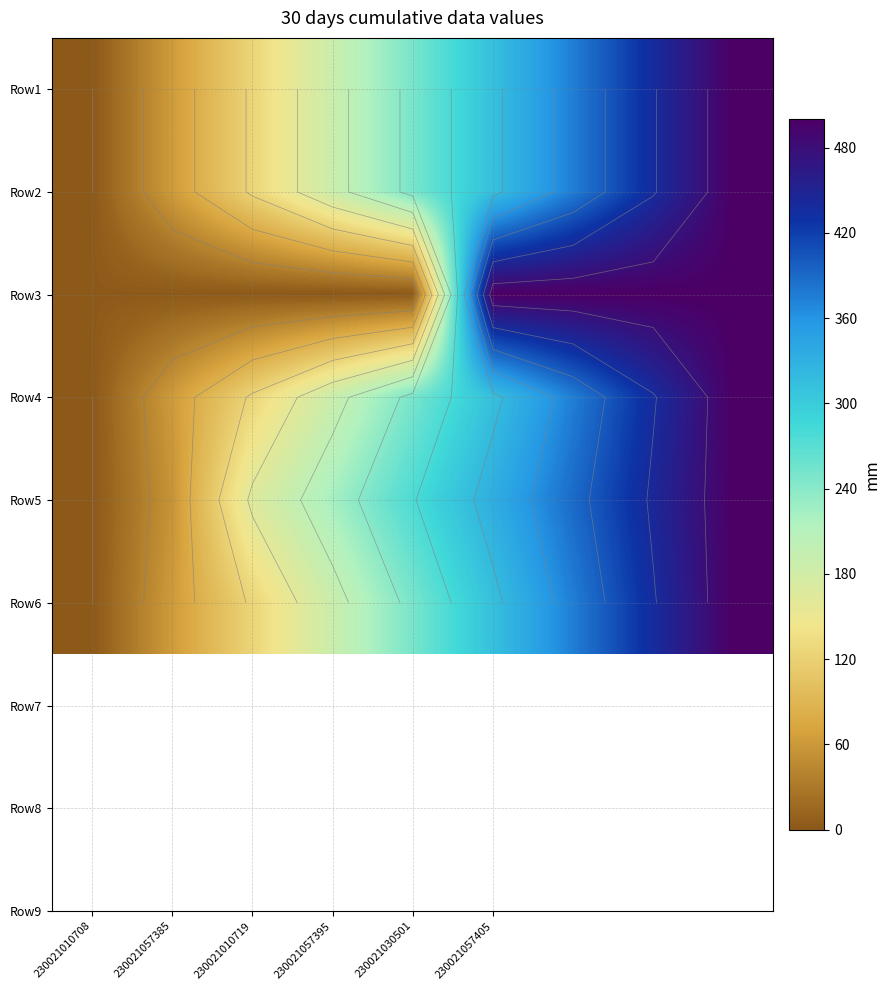

What is the average value of the Row2 series?

250.0